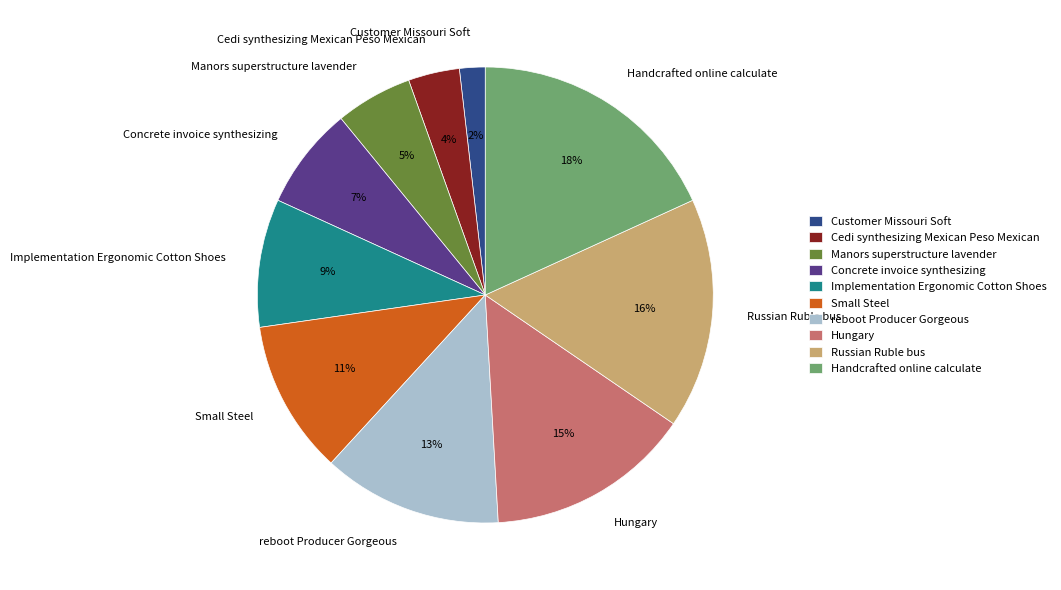

How many segments does this pie chart have?

10